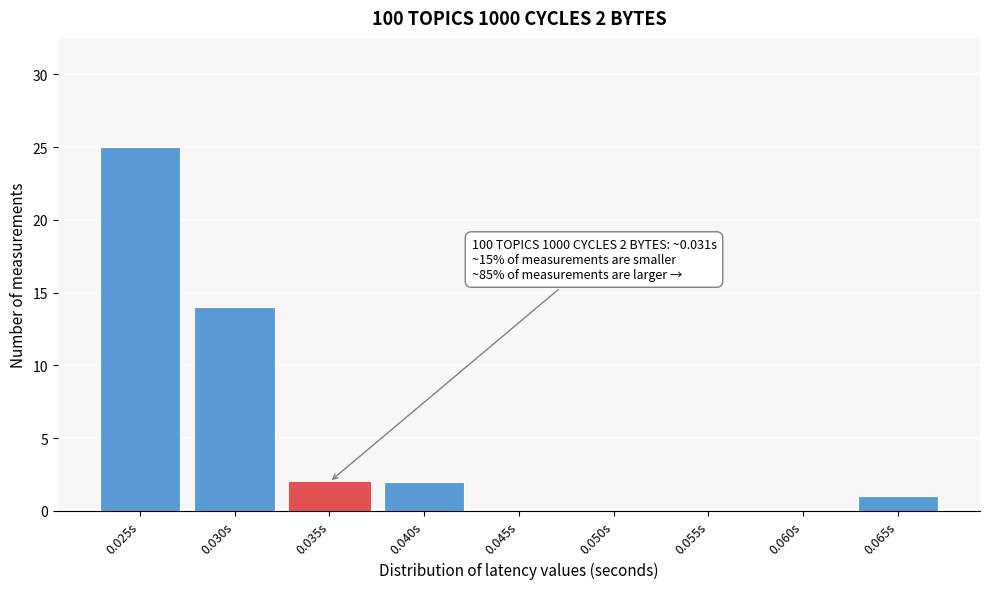

Reading right to left, extract all data points from this chart.

0.065s=1	0.060s=0	0.055s=0	0.050s=0	0.045s=0	0.040s=2	0.035s=2	0.030s=14	0.025s=25